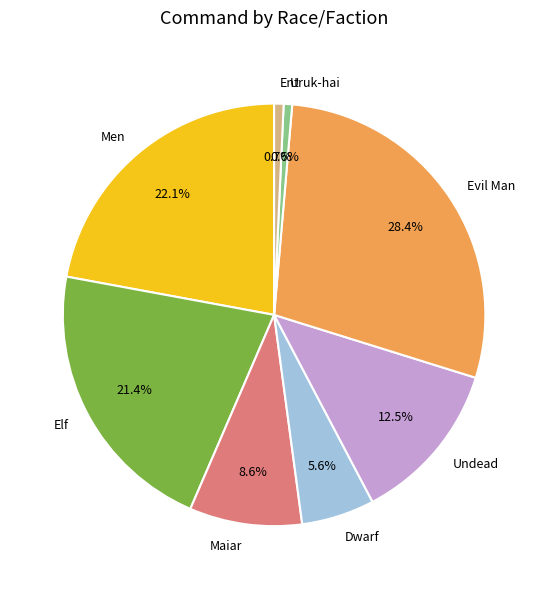

What is the largest slice in the pie chart?

Evil Man